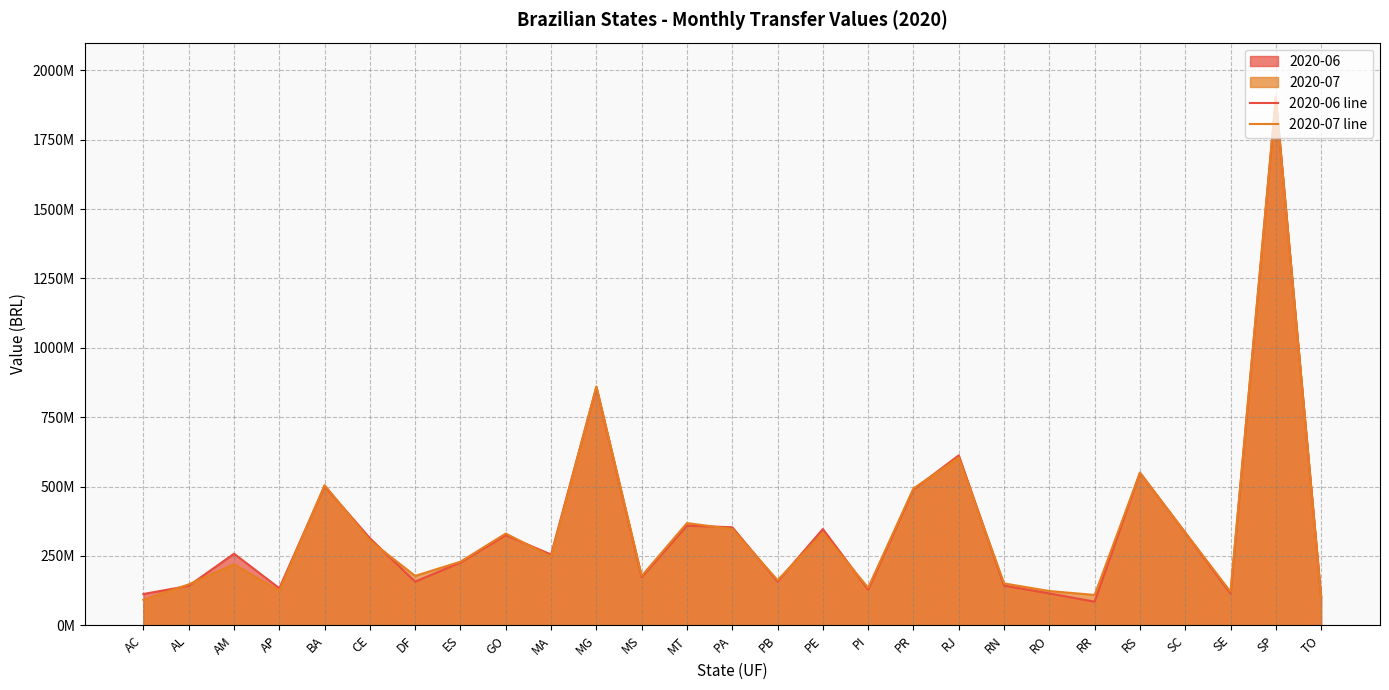

At how many categories does at least one series exceed 790552881?

2